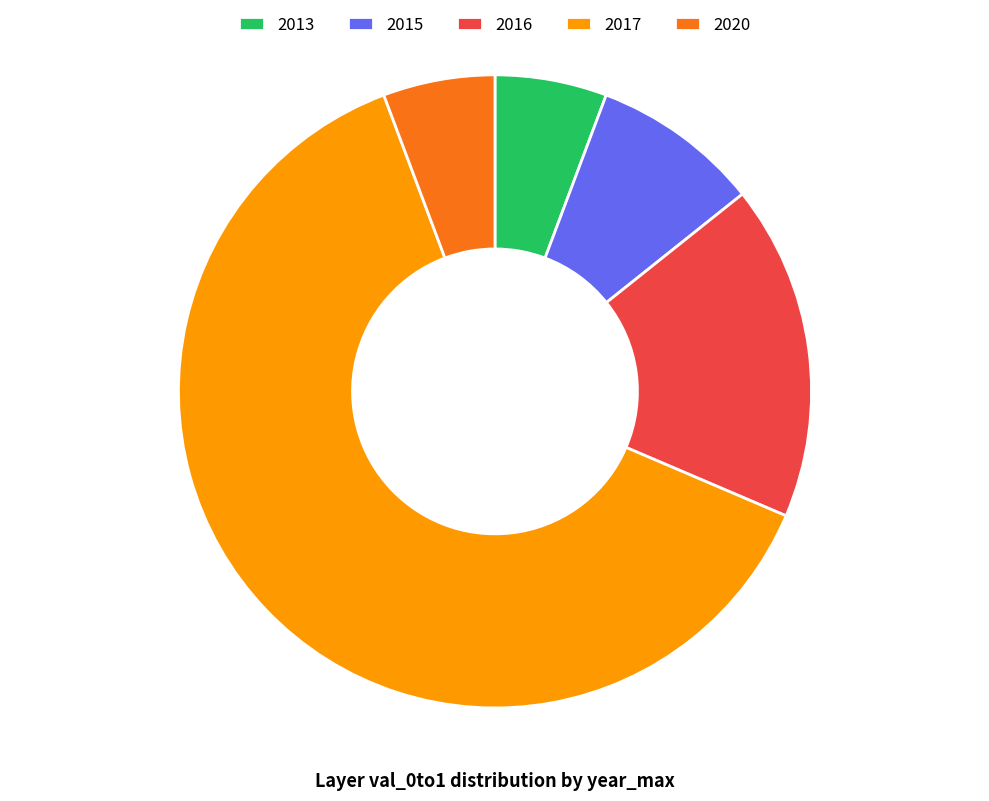

Combined, do 2017 and 2015 account for over 50%?

Yes